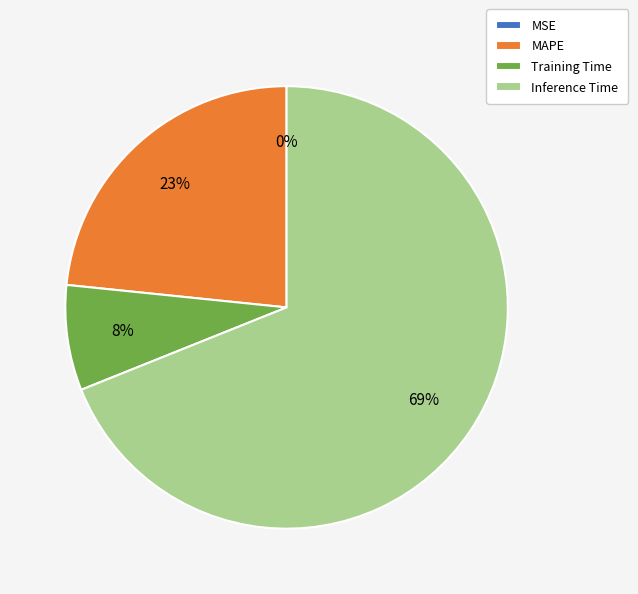

Which has a higher value, MAPE or Training Time?

MAPE